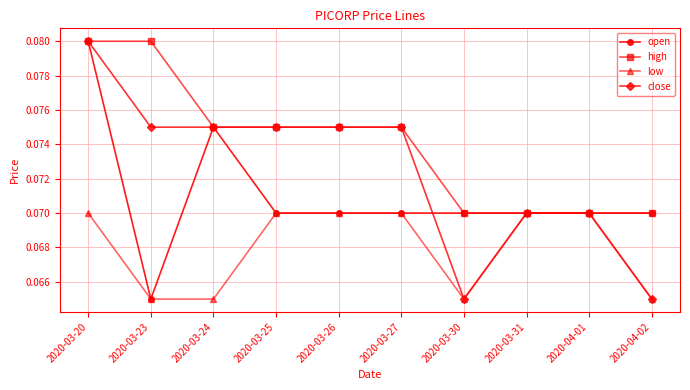

Count the close values in the range 0 to 1.

10